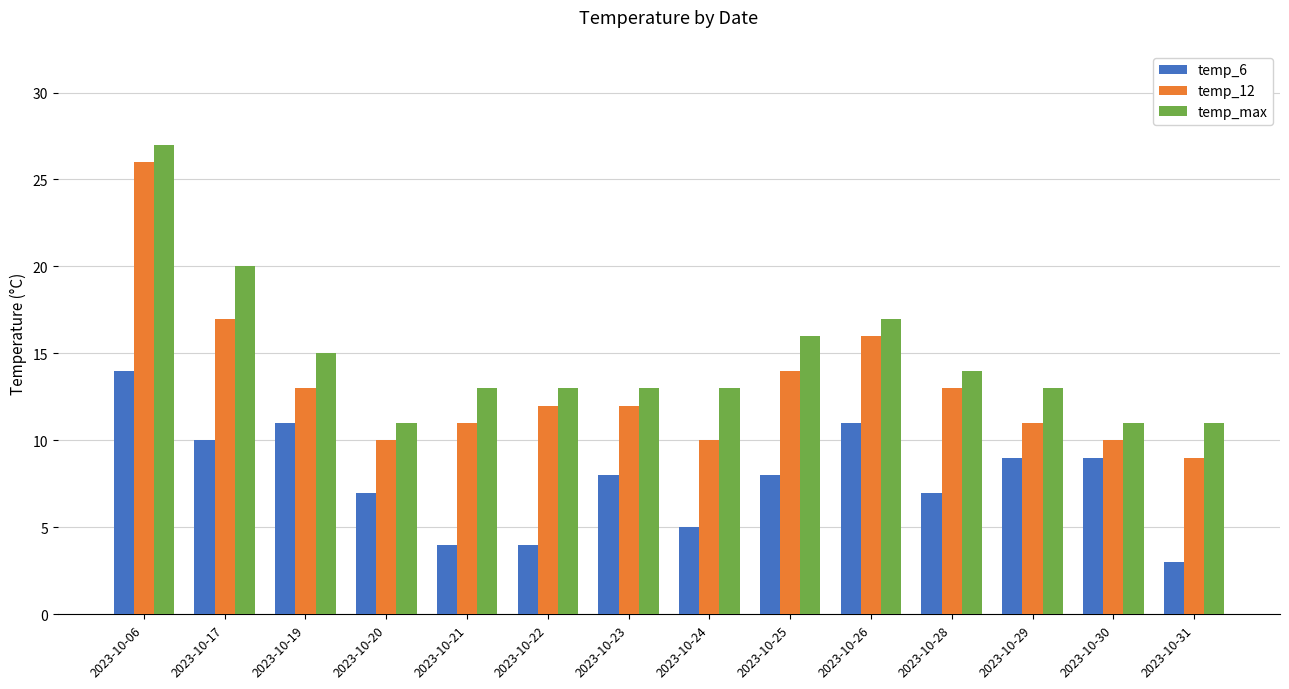

Where is temp_12 nearest to the value 17?

2023-10-17